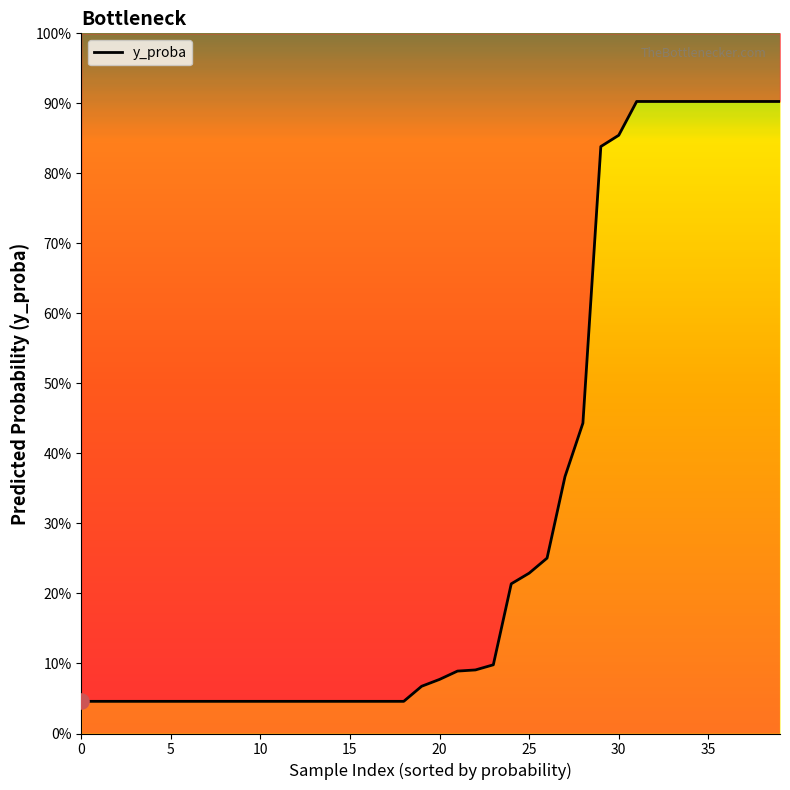

Which has a higher value, 36 or 26?

36